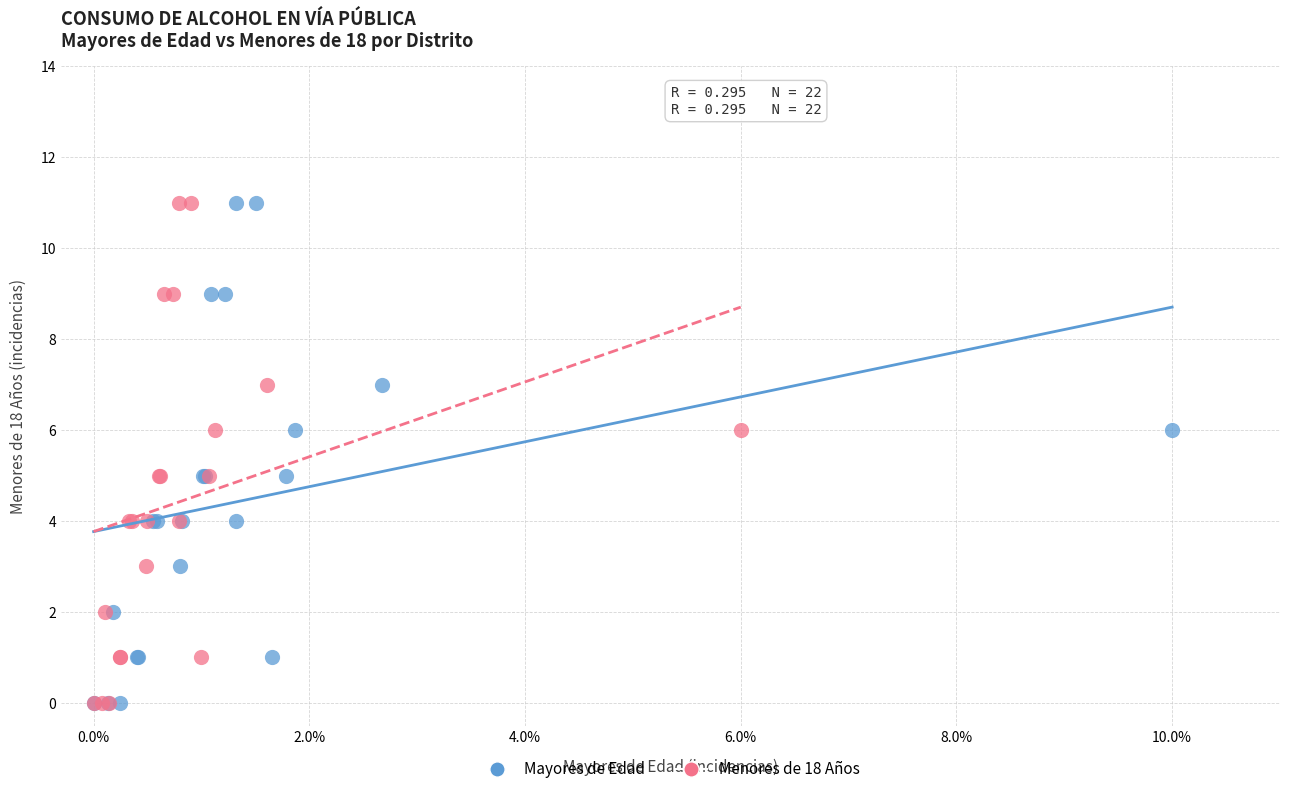

What are all the series names shown in the legend?

Mayores de Edad, Menores de 18 Años